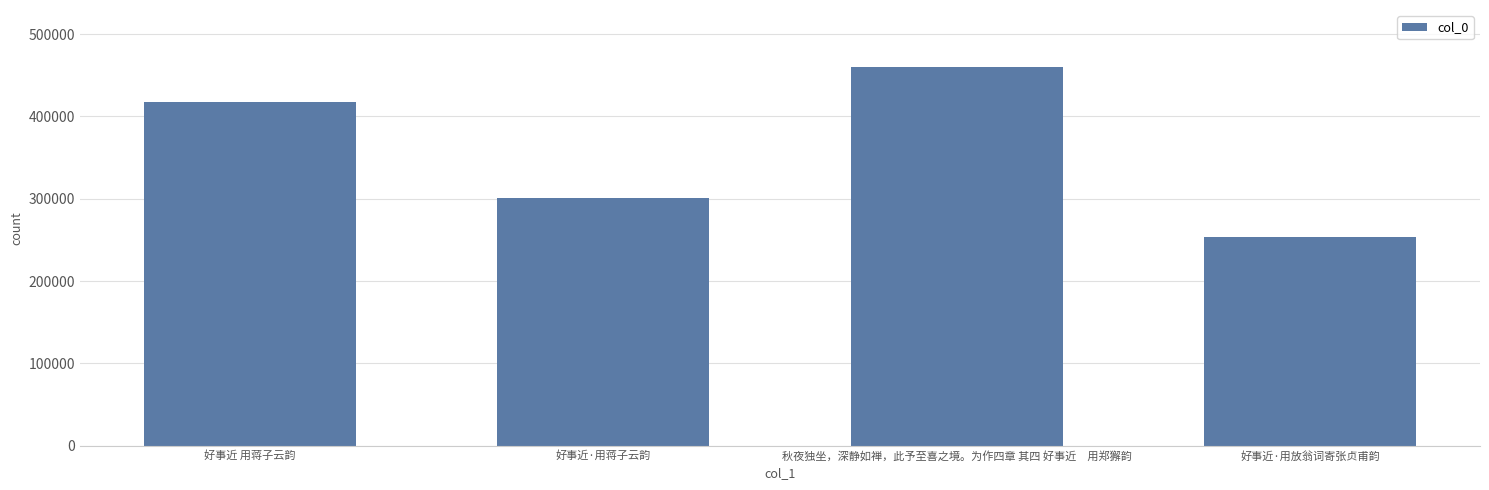

At which label is the value closest to 356524?

好事近·用蒋子云韵